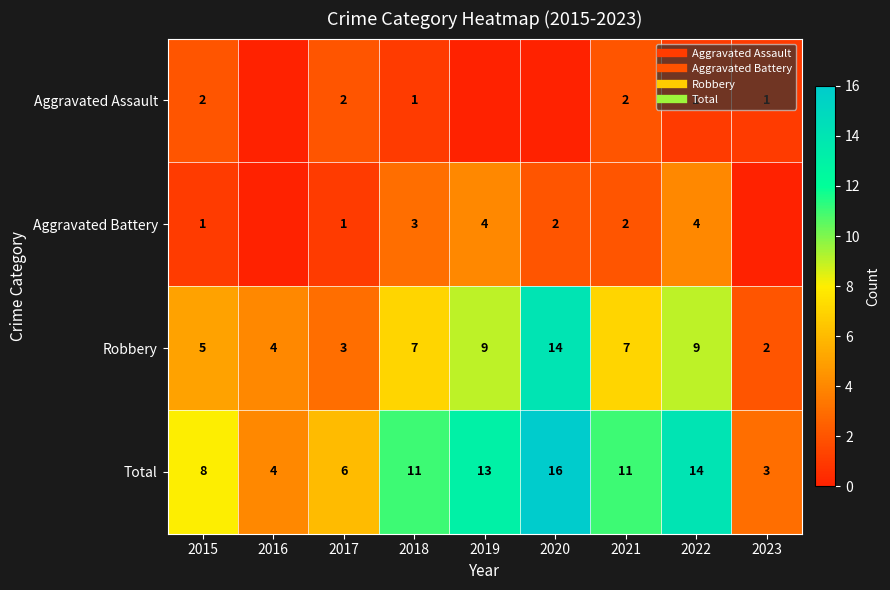

At which label is Aggravated Assault closest to 1?

2018